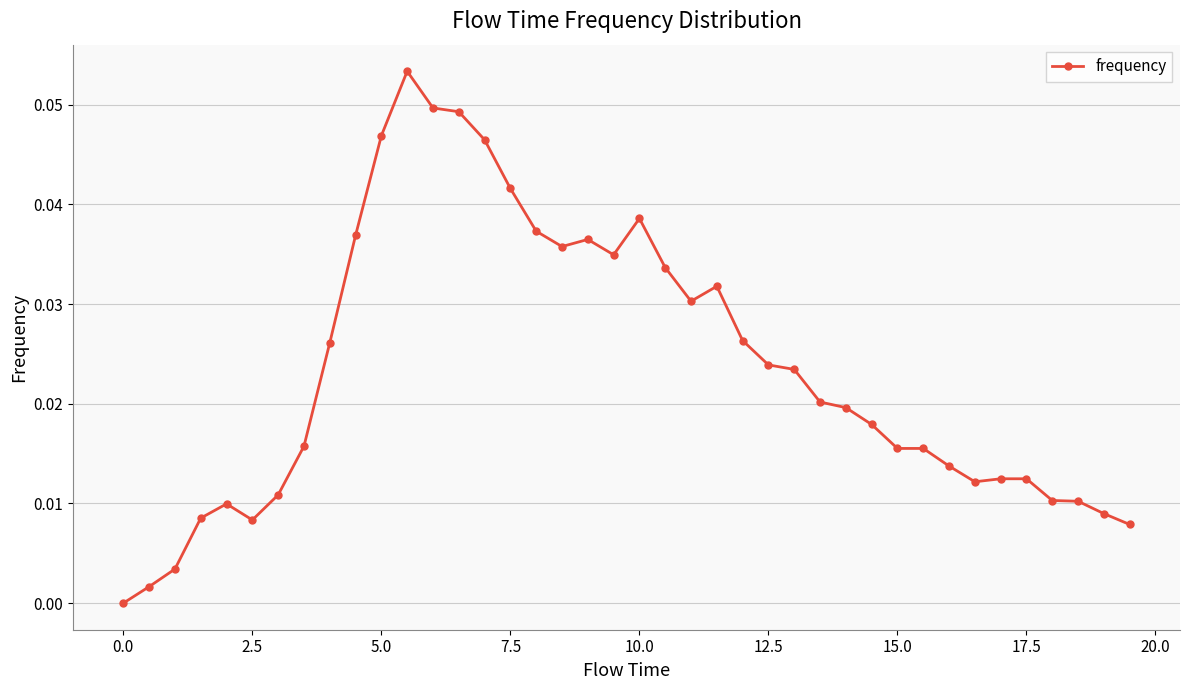

Count the number of categories in the chart.

40